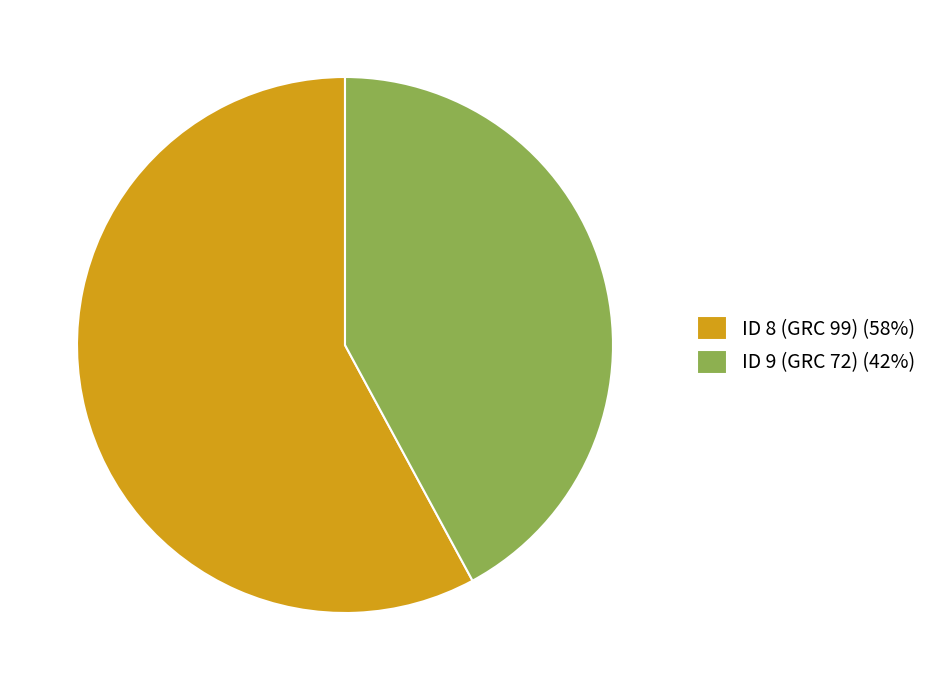

Rank the categories by value from lowest to highest.

ID 9 (GRC 72), ID 8 (GRC 99)